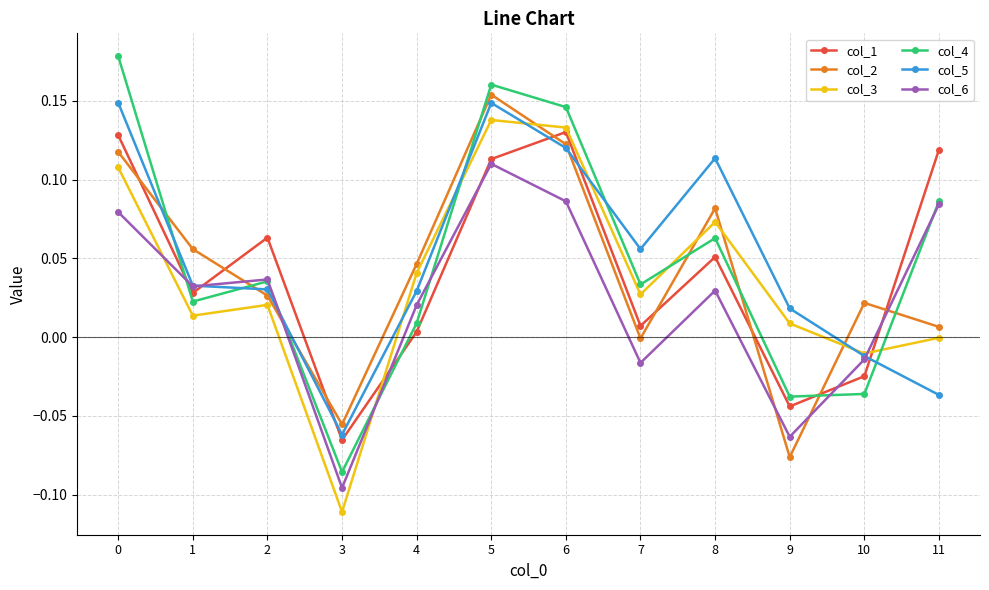

Between 2 and 10, which series saw the biggest shift?

col_1